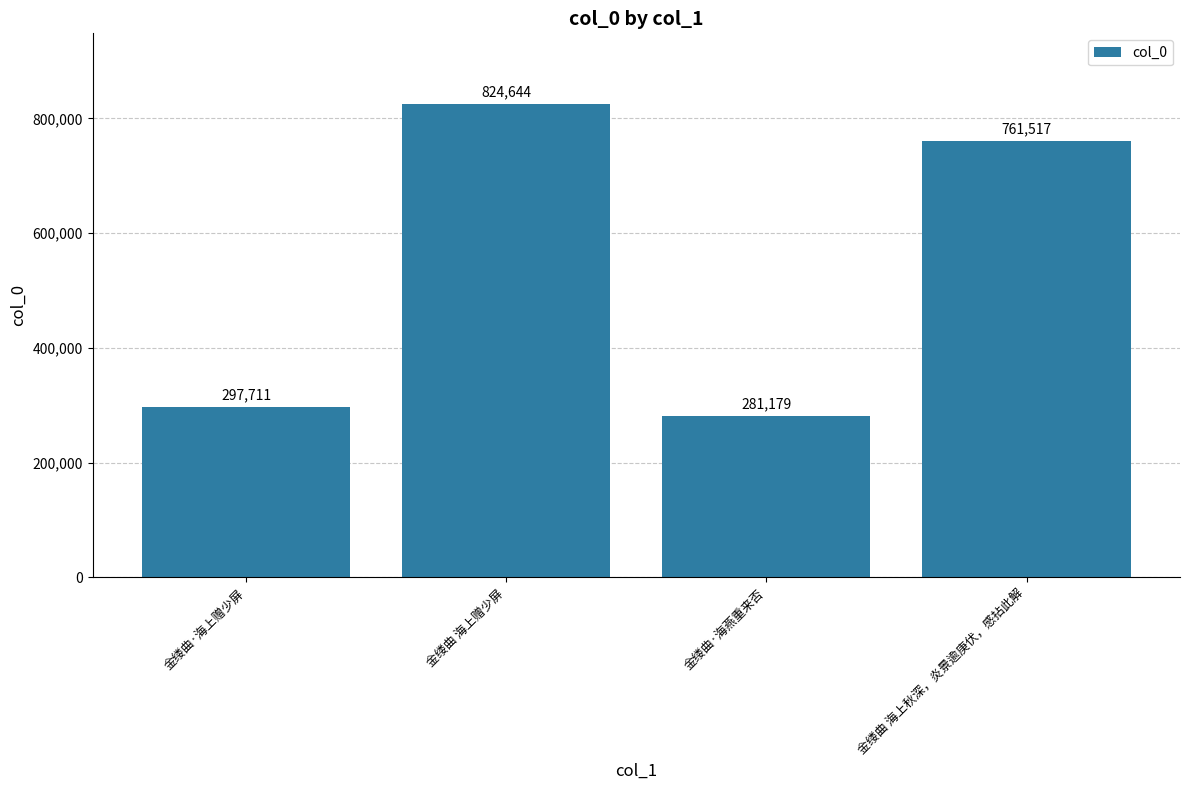

What is the sum of all values?

2165051